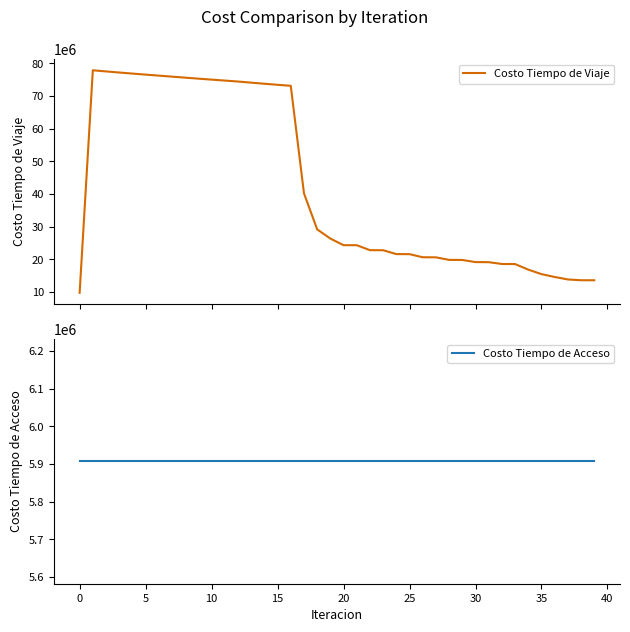

True or false: Costo Tiempo de Viaje and Costo Tiempo de Acceso cross at least once.

False